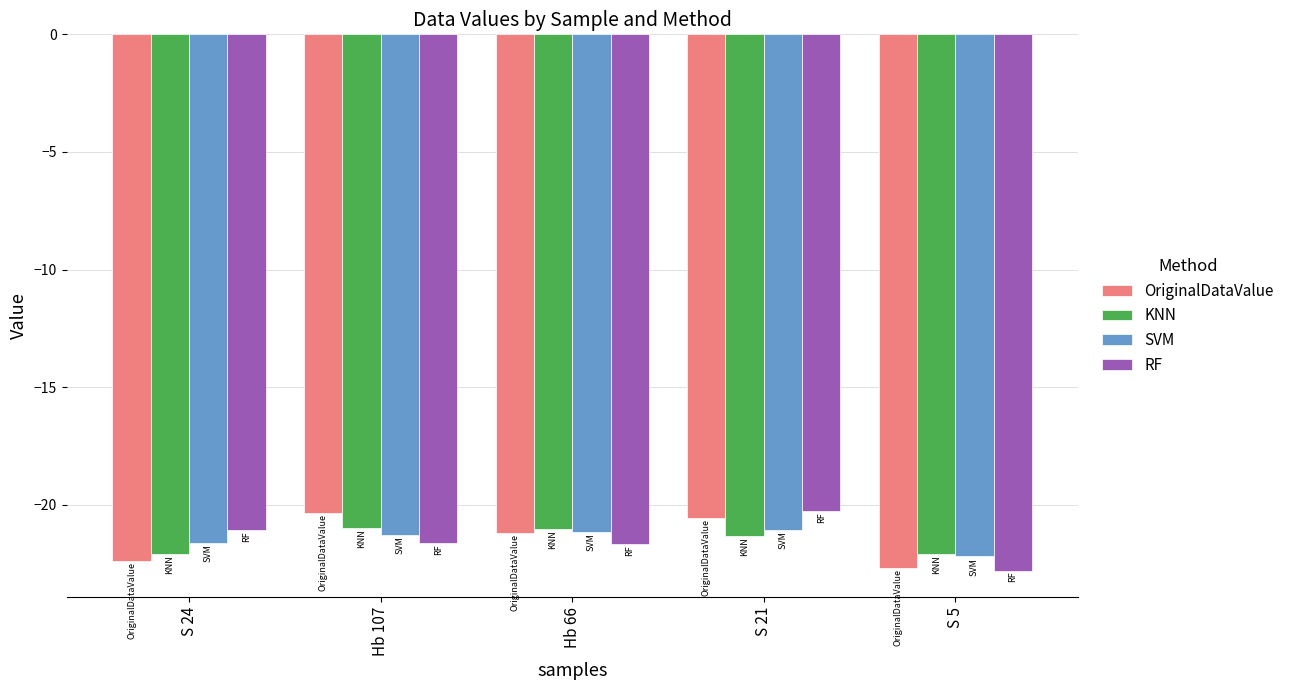

True or false: OriginalDataValue has a value of -13.0 at S 24.

False